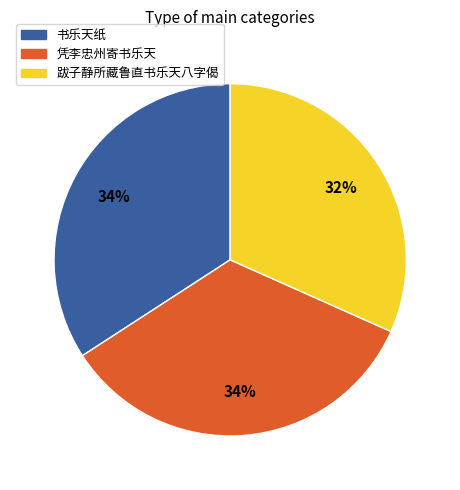

To the nearest percent, what is the average slice percentage?

33%